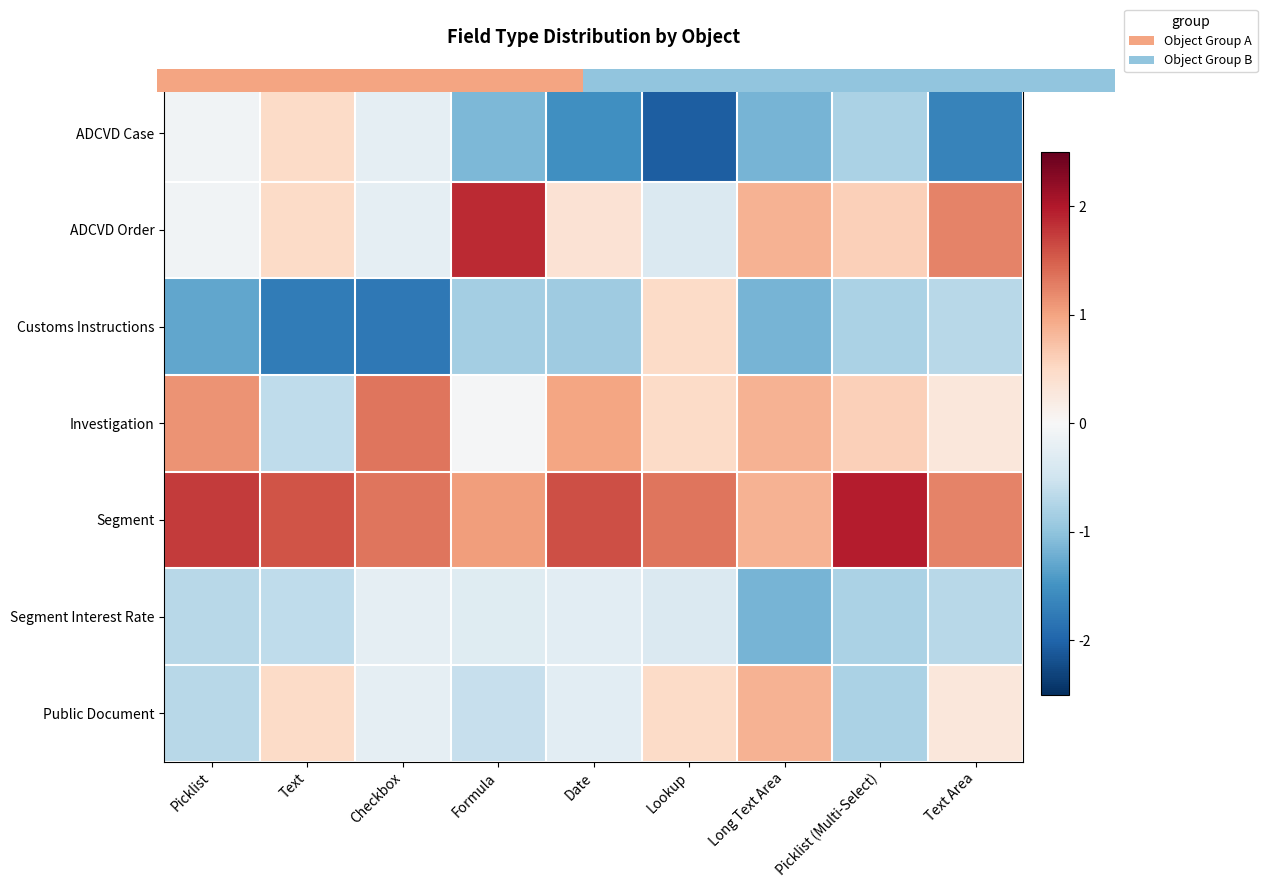

True or false: ADCVD Order has a value of 0.6 at Date.

False